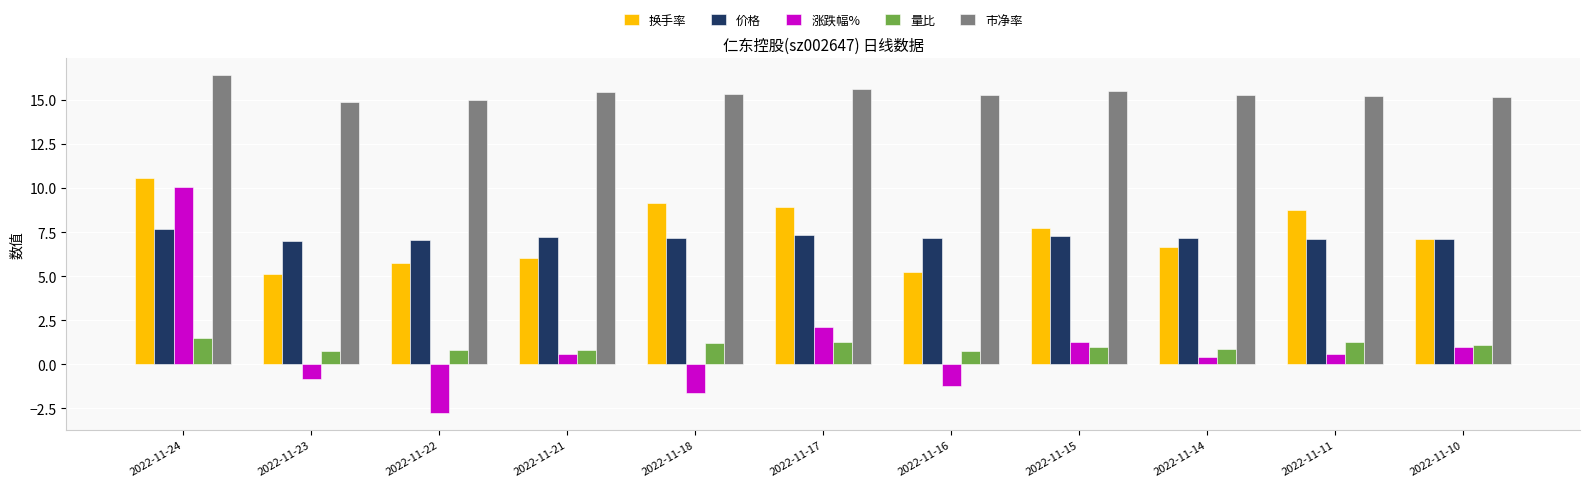

What is the value of the 换手率 bar at the 11th from the left?

7.1